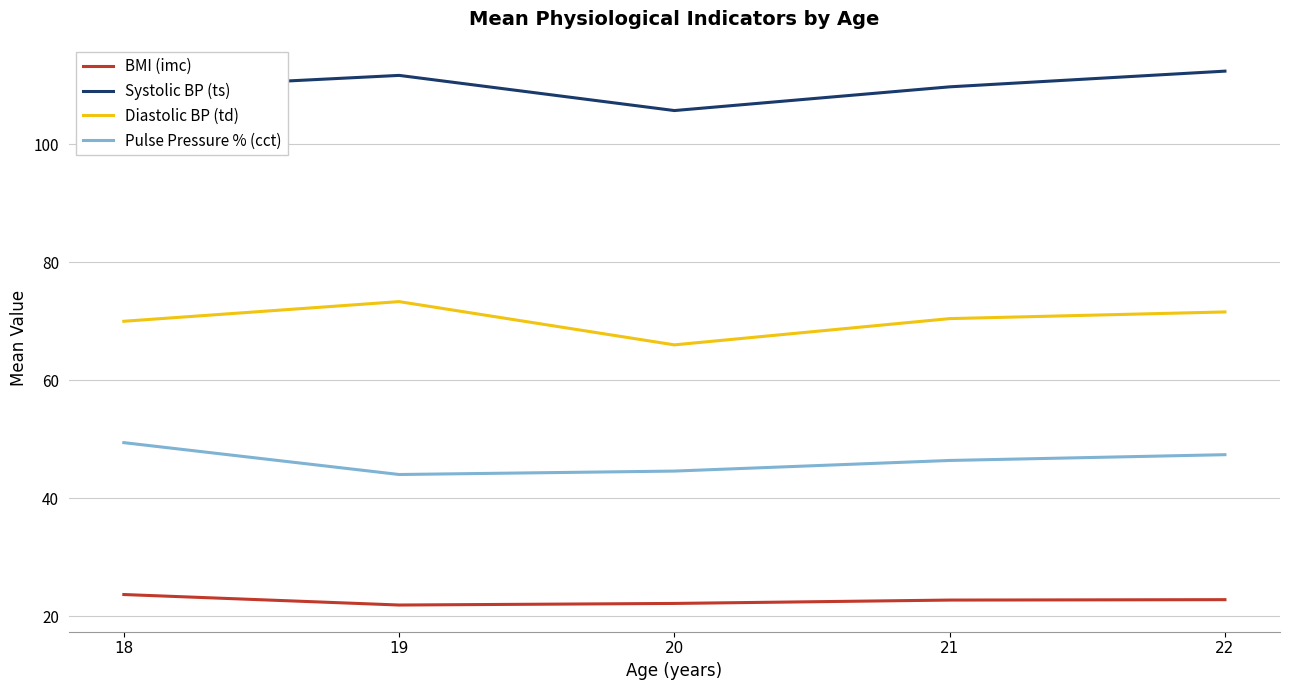

List the series in order of their overall mean, lowest first.

BMI (imc), Pulse Pressure % (cct), Diastolic BP (td), Systolic BP (ts)